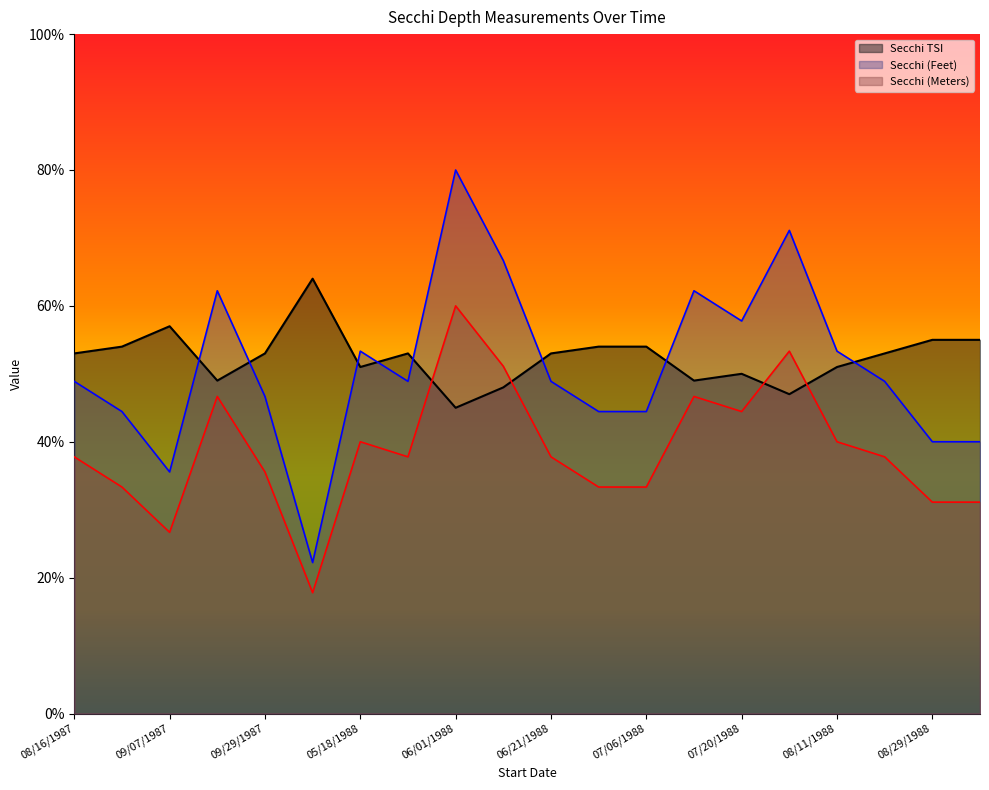

Where does the Secchi (Feet) series first go above 48?

08/16/1987